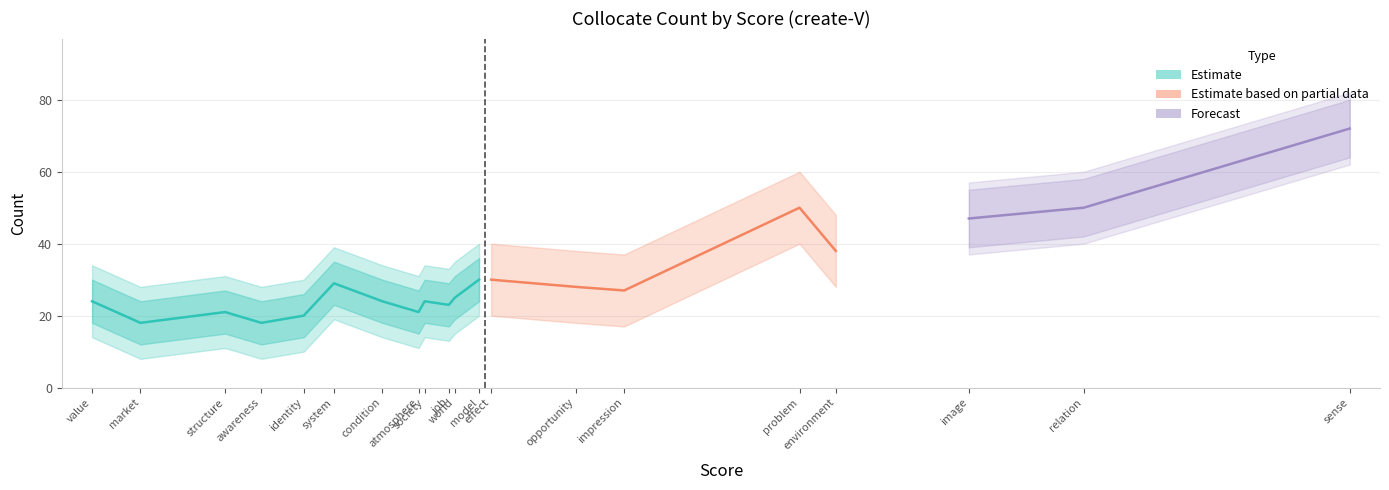

True or false: Count_upper and Count cross at least once.

False